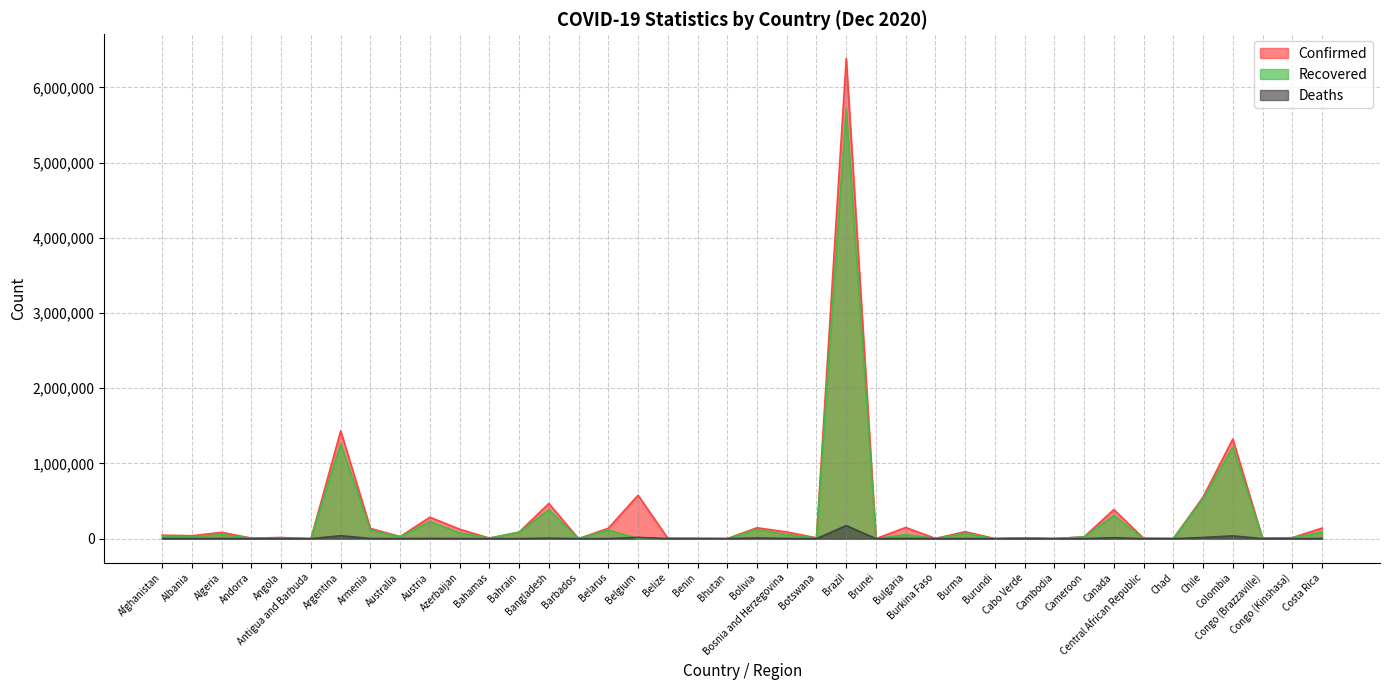

What is the label of the 33rd point from the right?

Armenia